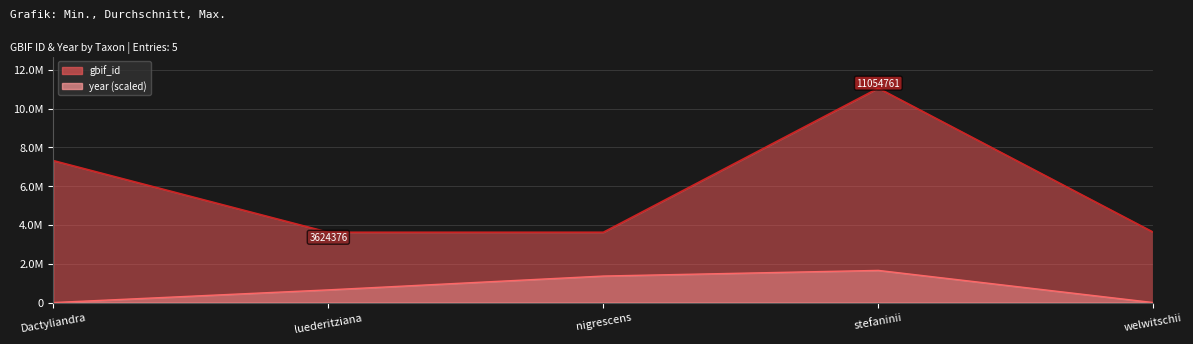

List the labels in order of gbif_id value, smallest first.

luederitziana, nigrescens, welwitschii, Dactyliandra, stefaninii